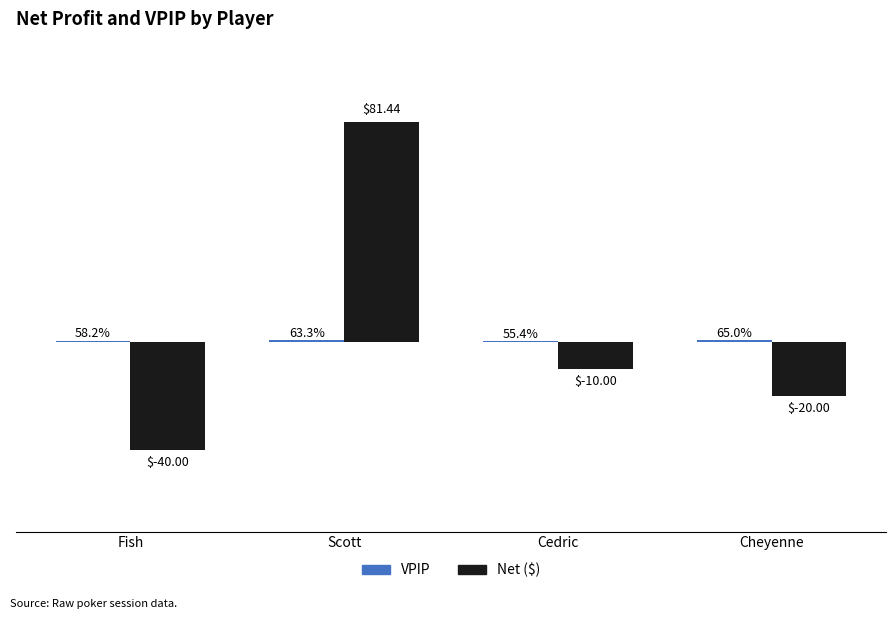

Which series has the largest range (max minus min)?

Net ($)